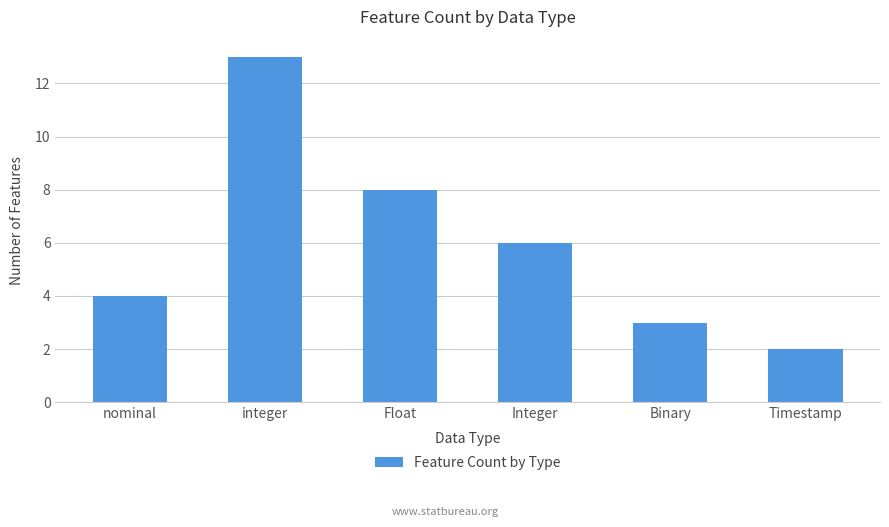

True or false: the data shows 3 at Integer.

False